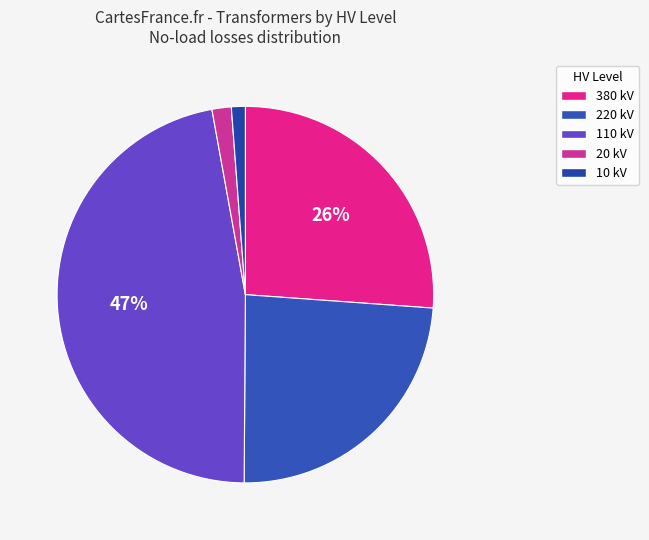

How many segments does this pie chart have?

5